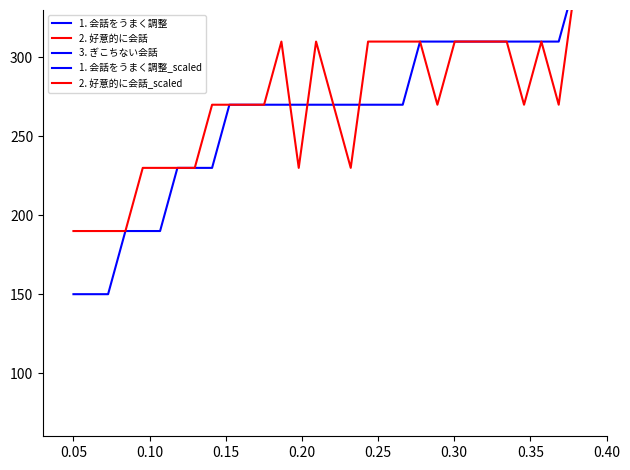

Rank the series by their maximum value, from highest to lowest.

1. 会話をうまく調整_scaled, 2. 好意的に会話_scaled, 1. 会話をうまく調整, 2. 好意的に会話, 3. ぎこちない会話